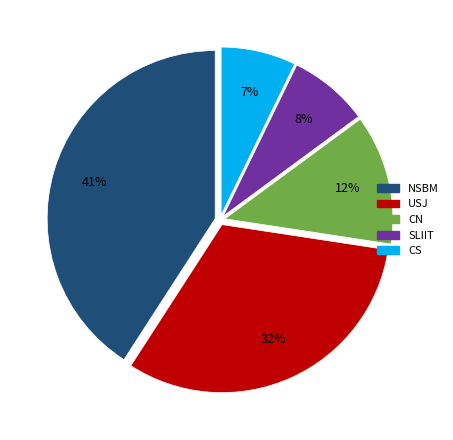

Is there a majority slice in this chart?

No